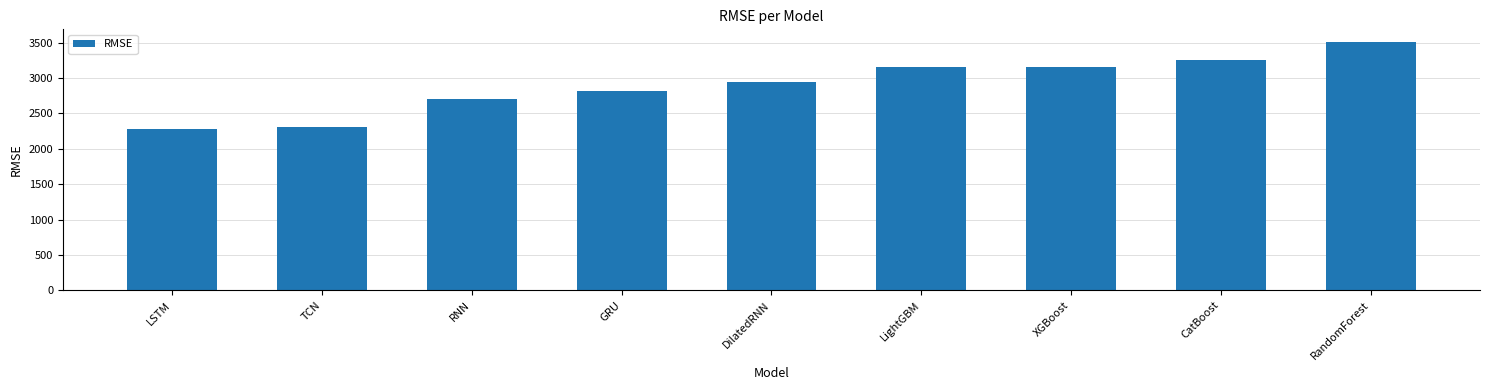

What is the approximate value at LightGBM?

3152.0